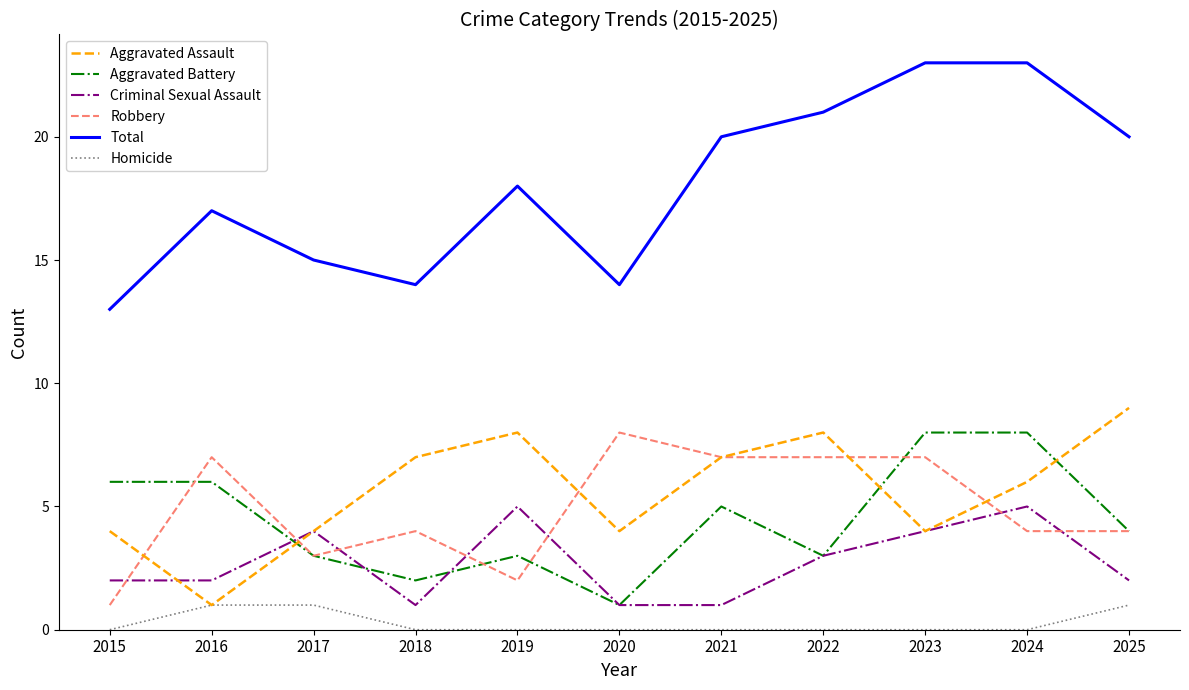

Which series has the widest spread of values?

Total